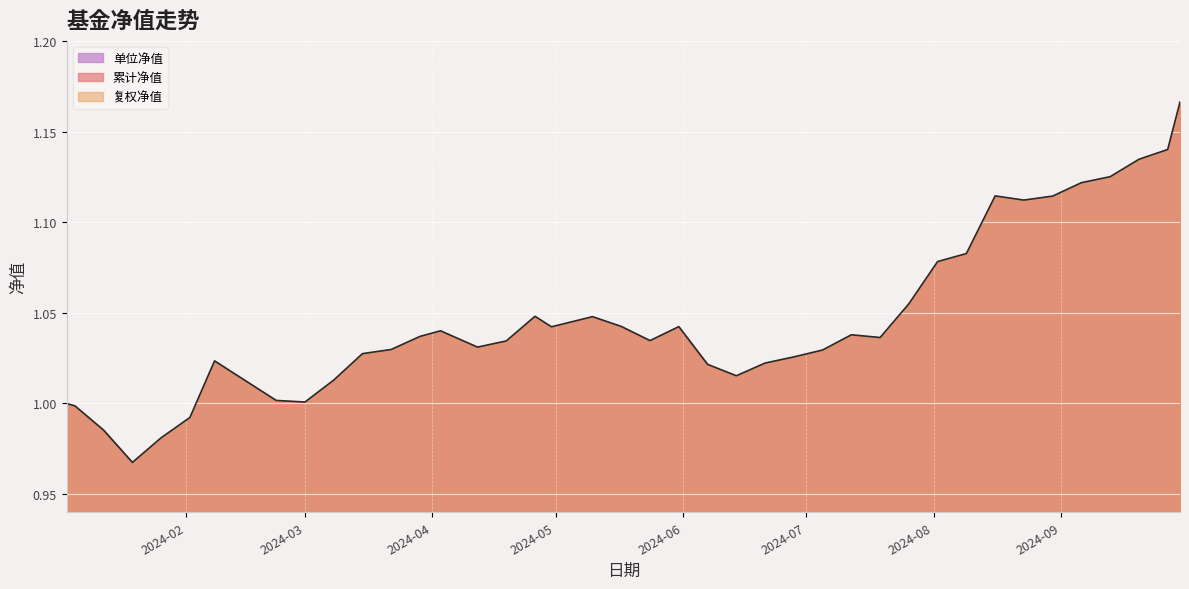

Does the chart display data point markers on the line(s)?

No